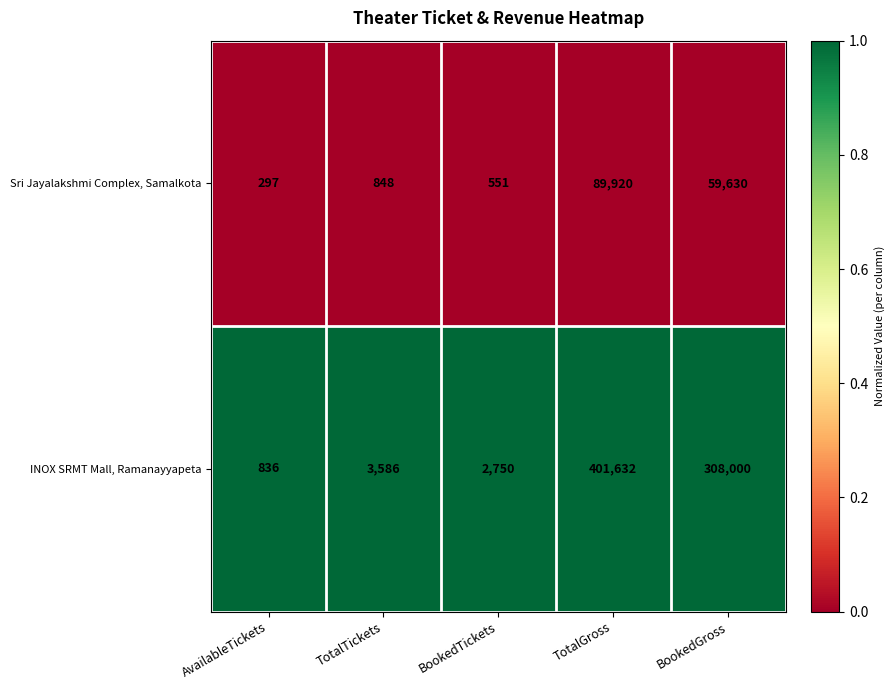

Rank the series by their maximum value, from highest to lowest.

INOX SRMT Mall, Ramanayyapeta, Sri Jayalakshmi Complex, Samalkota